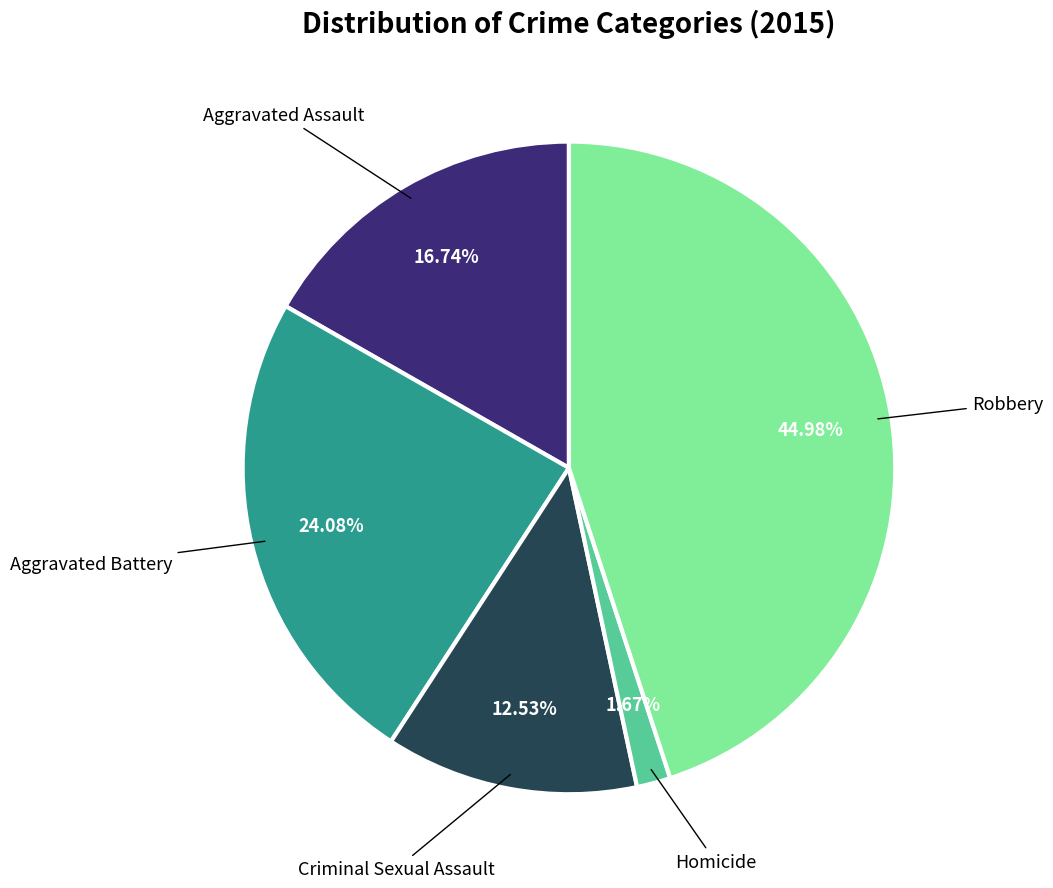

Is there a majority slice in this chart?

No